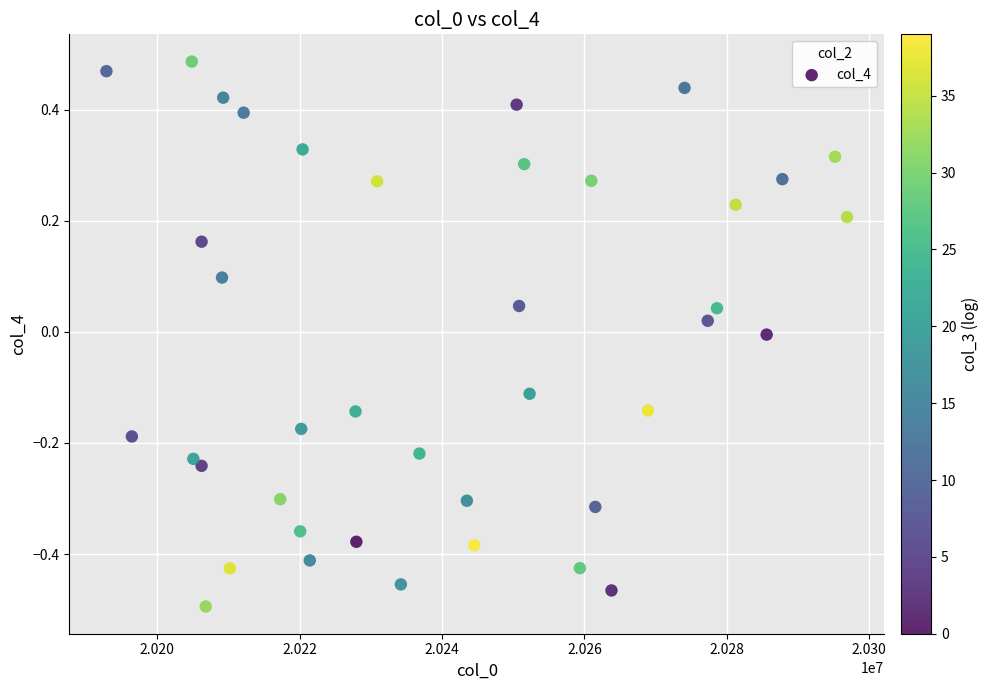

What is the range of X values (max minus min)?

104024.8